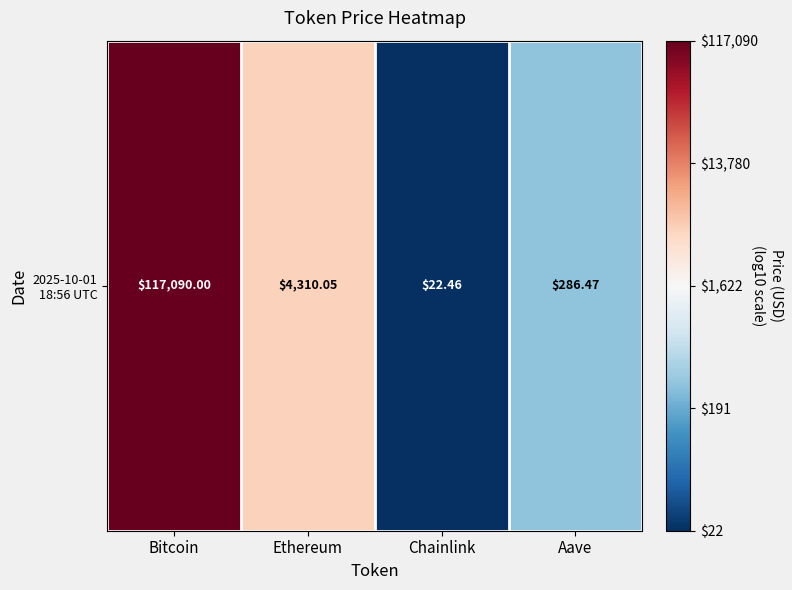

Rank the categories by value from lowest to highest.

Chainlink, Aave, Ethereum, Bitcoin